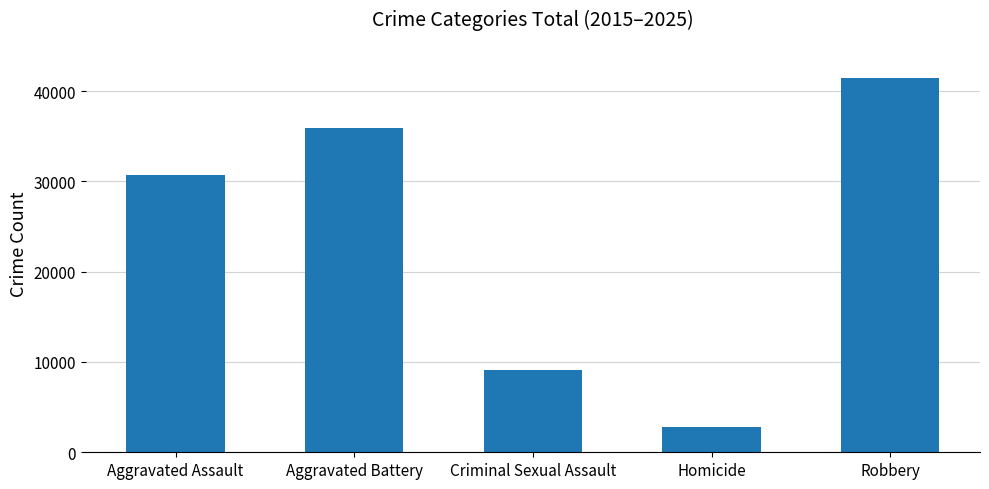

How many data points are less than 30662?

2